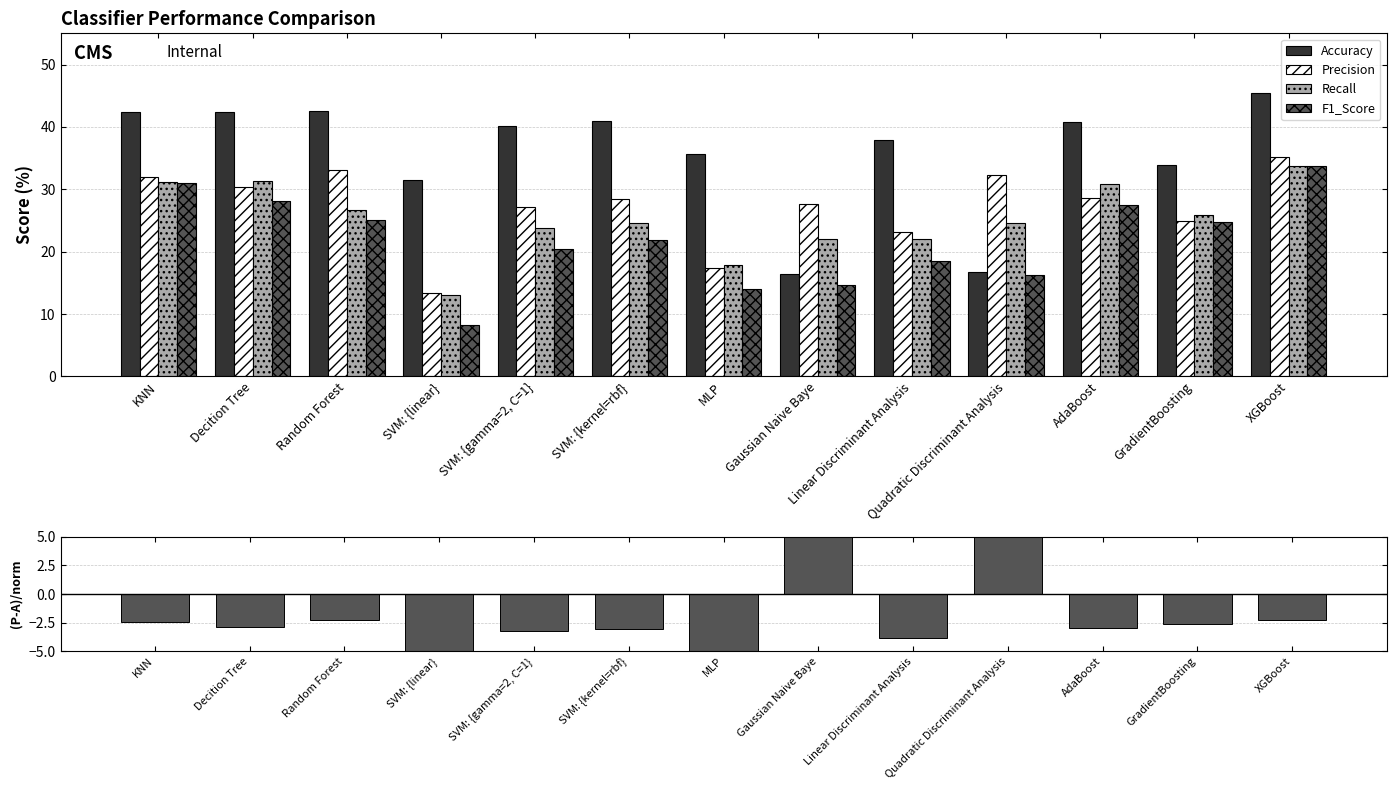

Count the number of data series in this chart.

5